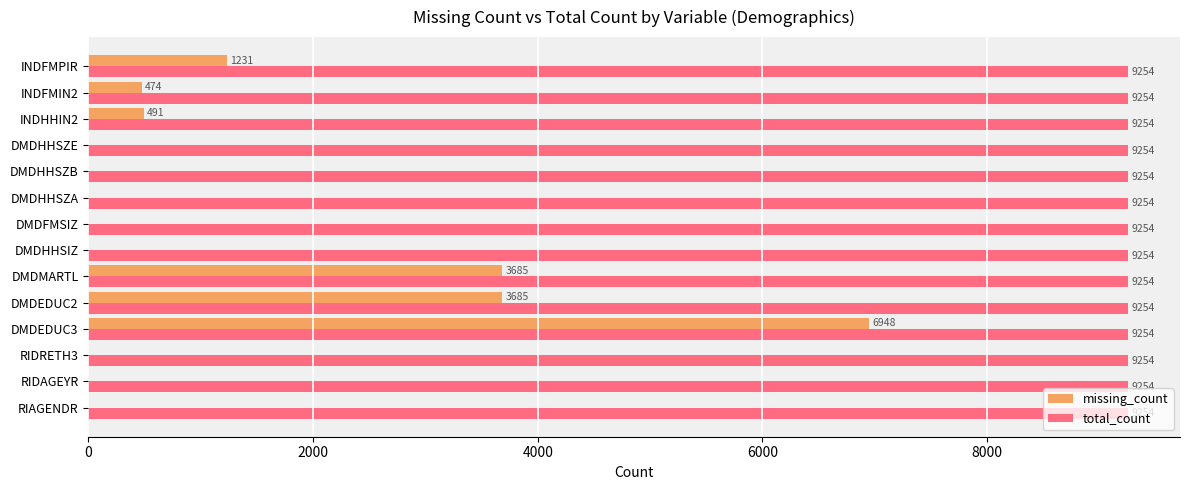

Between DMDHHSZE and INDFMPIR, which series saw the biggest shift?

missing_count